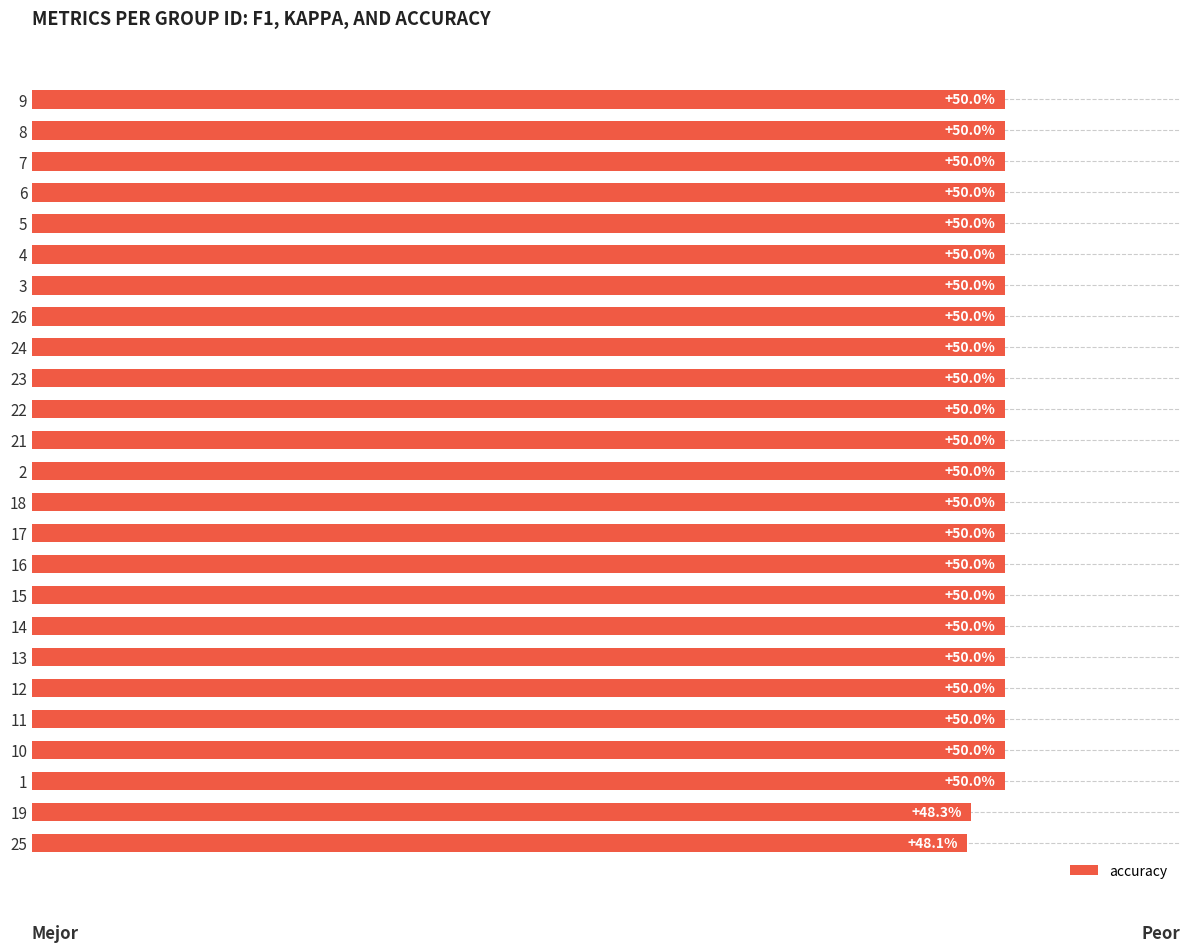

What is the average value?

49.9